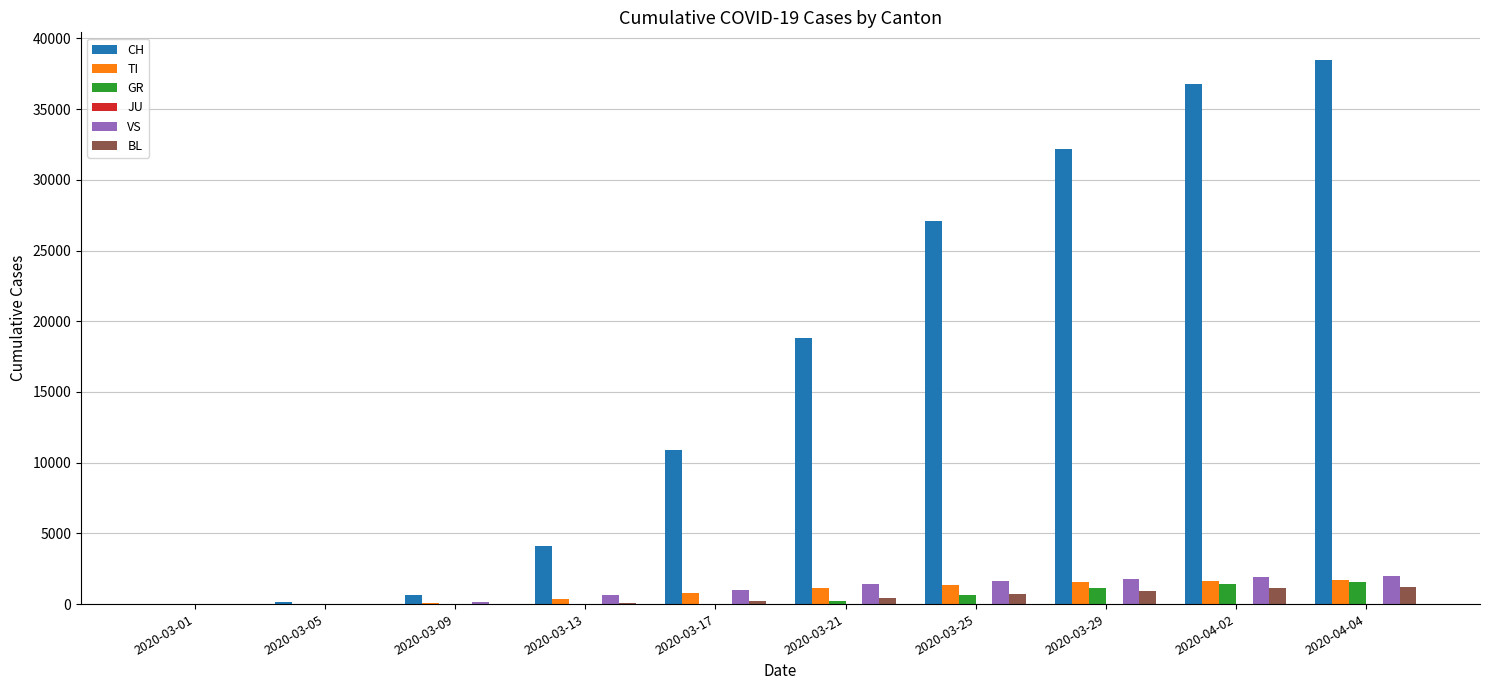

At which category does the chart reach its peak across all series?

2020-04-04